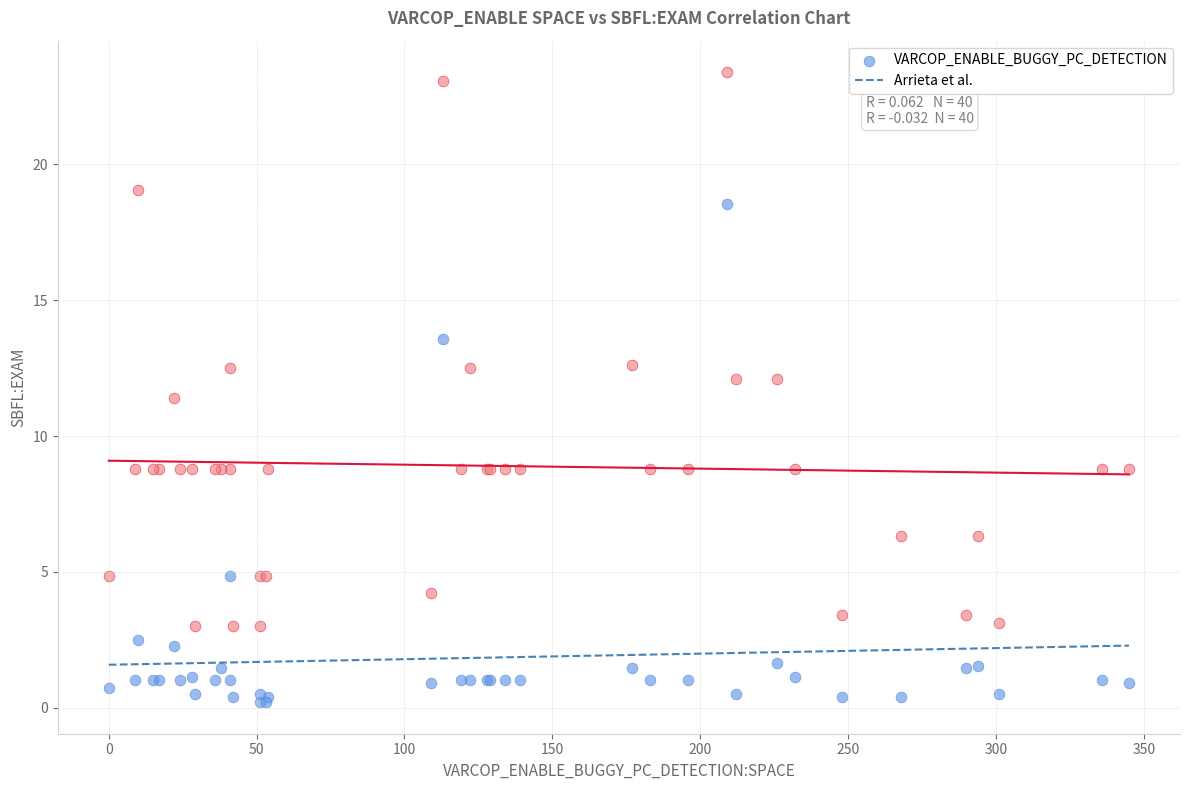

Across all series, what Y value is closest to 11?

11.4